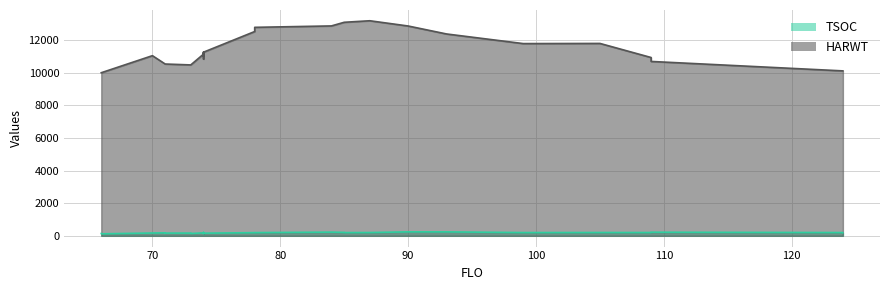

Reading left to right, transcribe all the data shown in this chart.

TSOC: 73=168	99=200	78=195	84=227	90=244	85=211	85=199	109=222	73=143	74=183	74=145	124=201	66=142	70=173	93=243	105=204	109=203	87=202	74=192	78=197	71=183	71=168	66=123	74=163	124=195	74=205
HARWT: 73=10479	99=11787	78=12527	84=12870	90=12865	85=13093	85=13093	109=10692	73=10479	74=11143	74=11261	124=10113	66=10000	70=11046	93=12377	105=11796	109=10933	87=13187	74=10840	78=12783	71=10534	71=10534	66=10000	74=11261	124=10113	74=11000